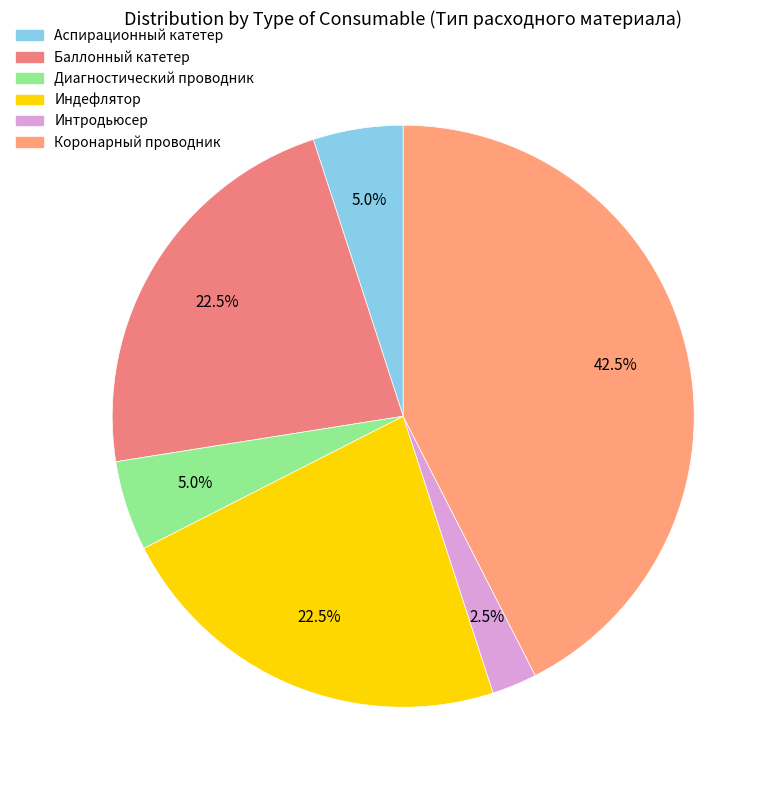

How many segments does this pie chart have?

6